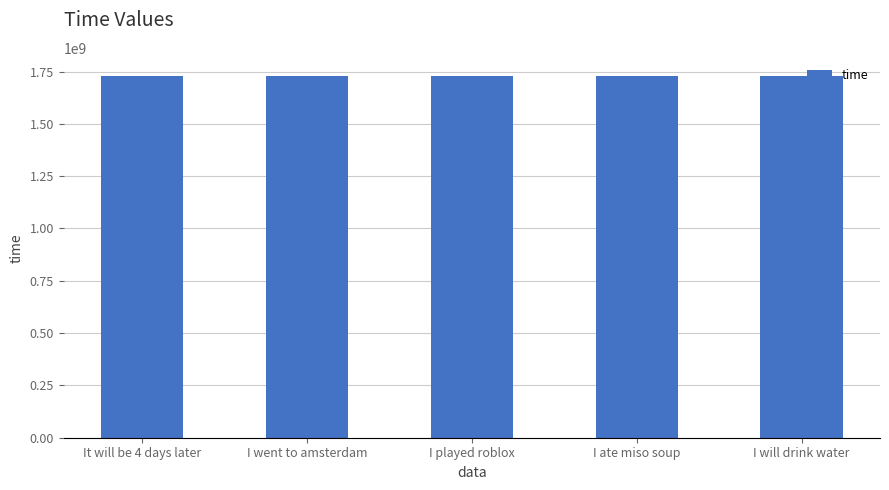

What is the ratio of the value at I ate miso soup to the value at I went to amsterdam?

1.0